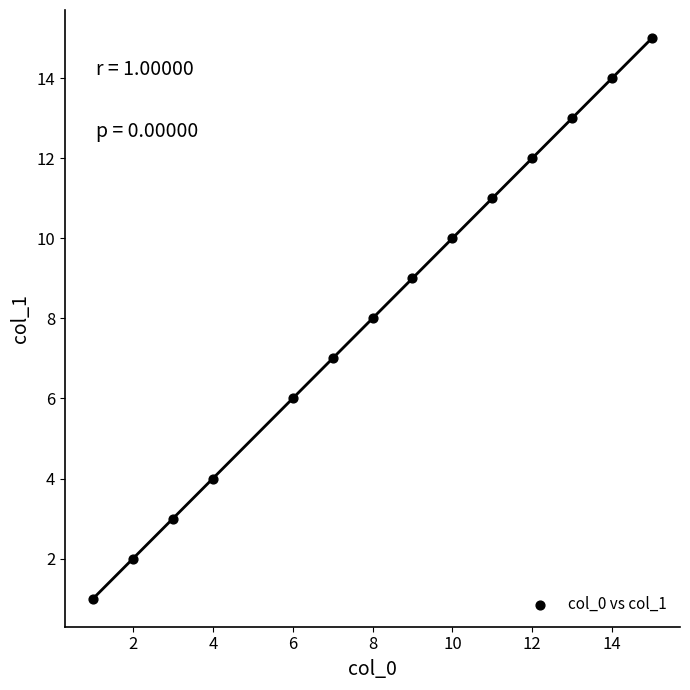

What is the range of Y values (max minus min)?

14